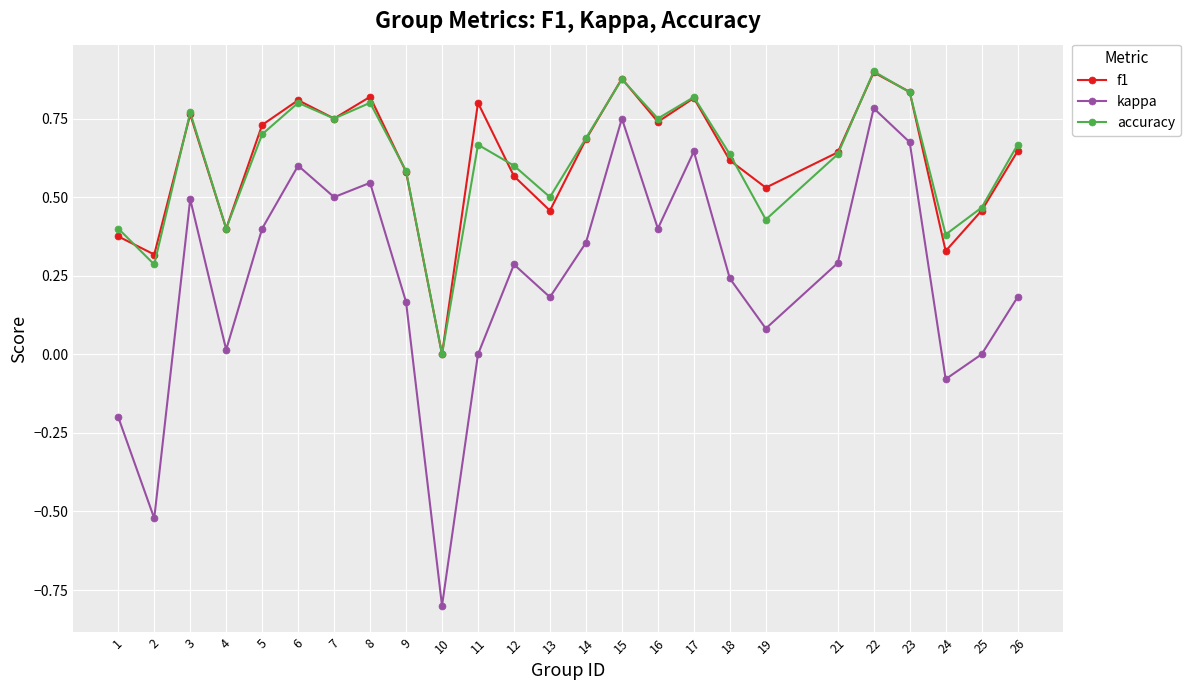

Which series changed the most between 7 and 9?

kappa